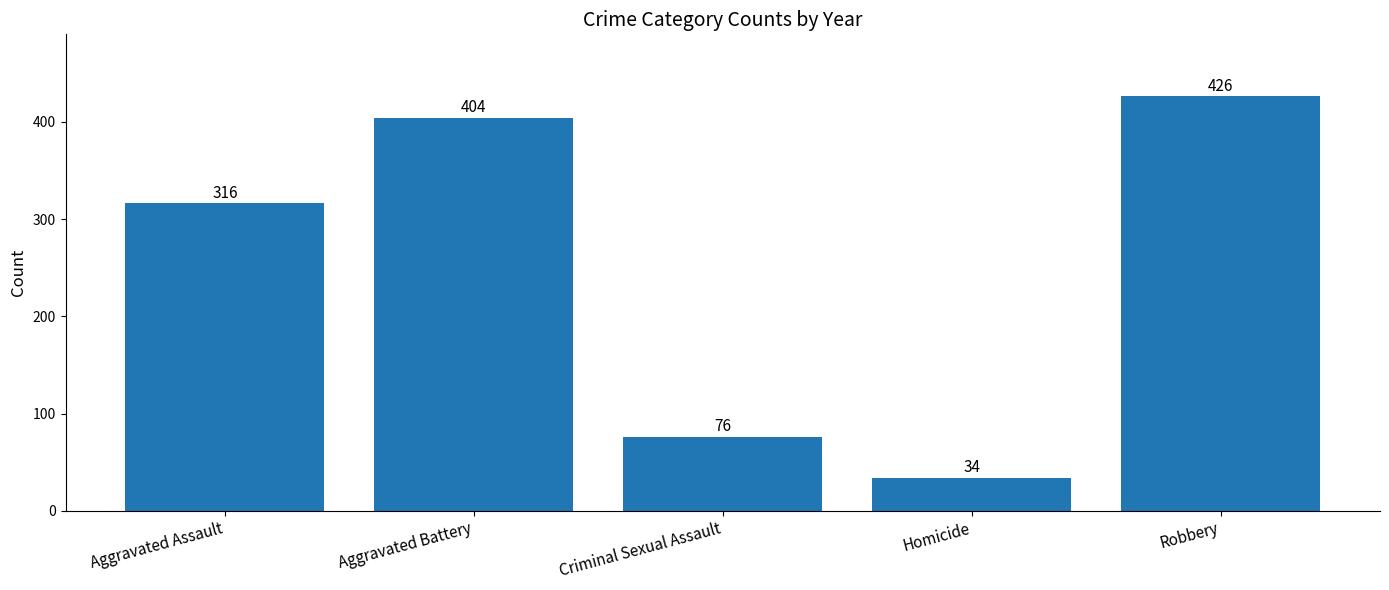

What is the difference between the second highest and second lowest values?

328